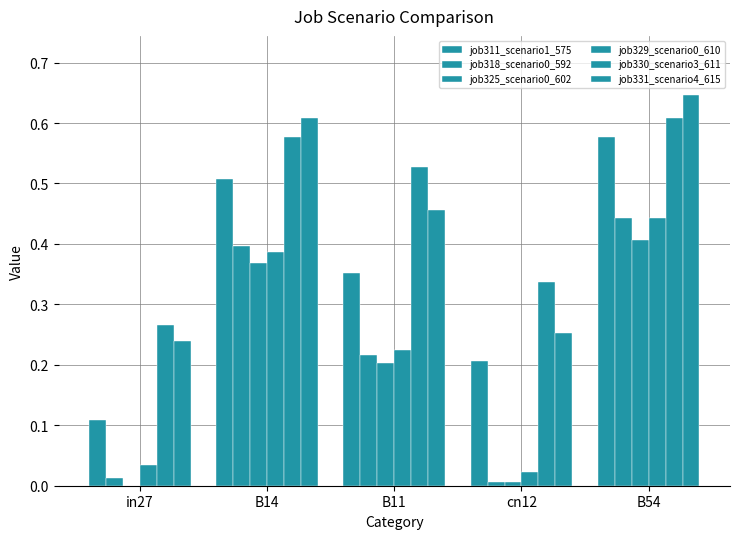

How many distinct data groups are displayed?

6